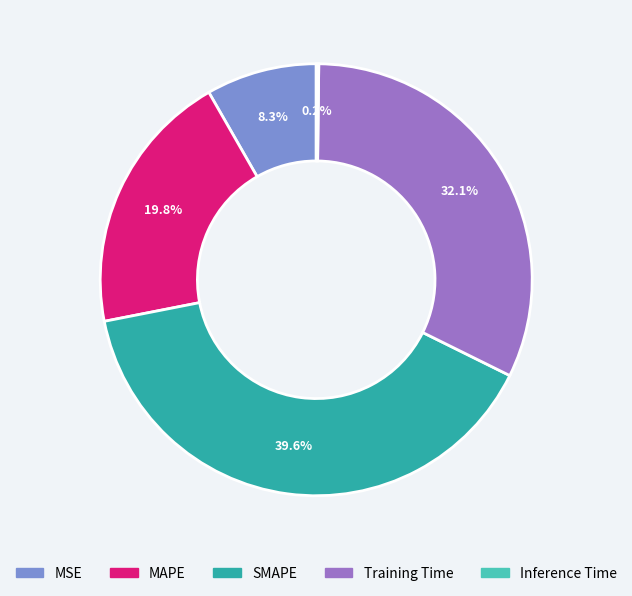

Which has a higher value, SMAPE or MAPE?

SMAPE